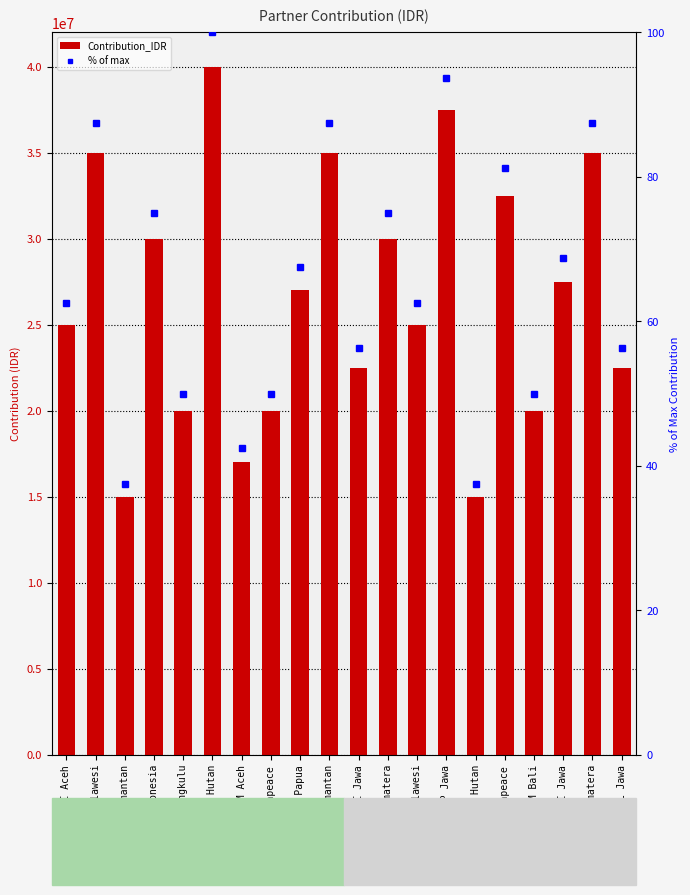

How many Contribution_IDR values are between 20000000 and 35000000?

15